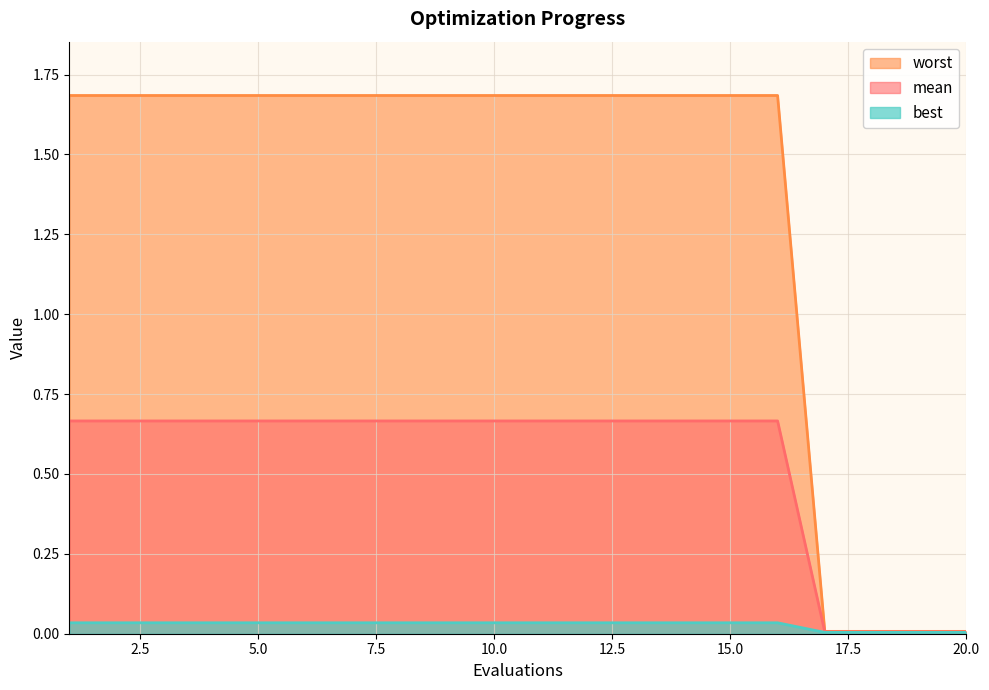

Is it true that mean equals 0.0 at 18?

False